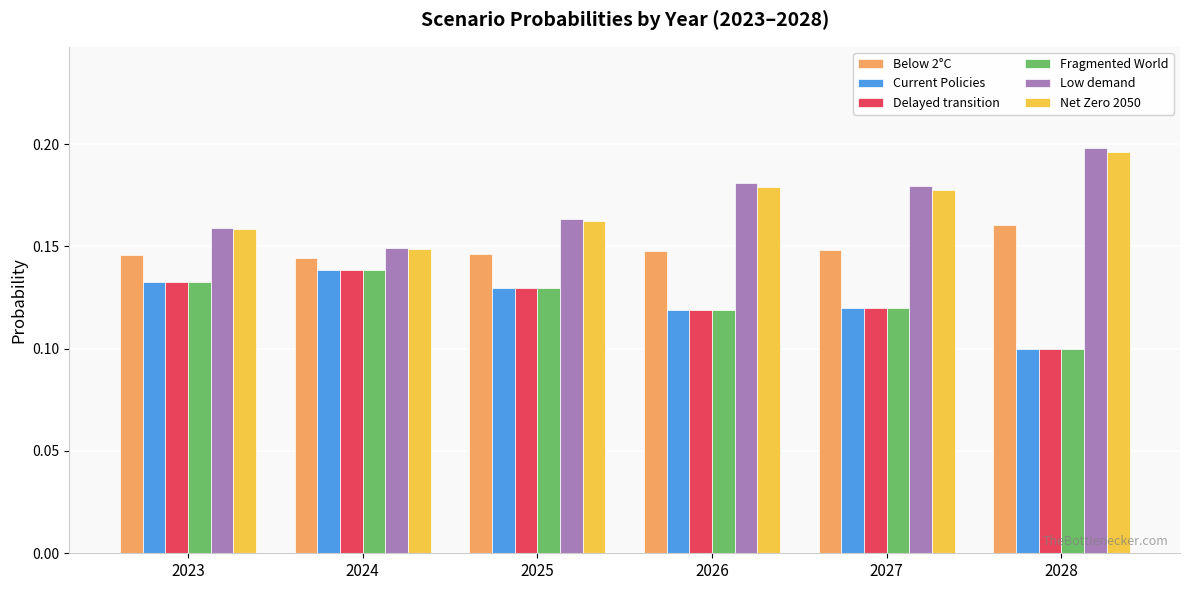

Which label corresponds to the largest value in the chart?

2028